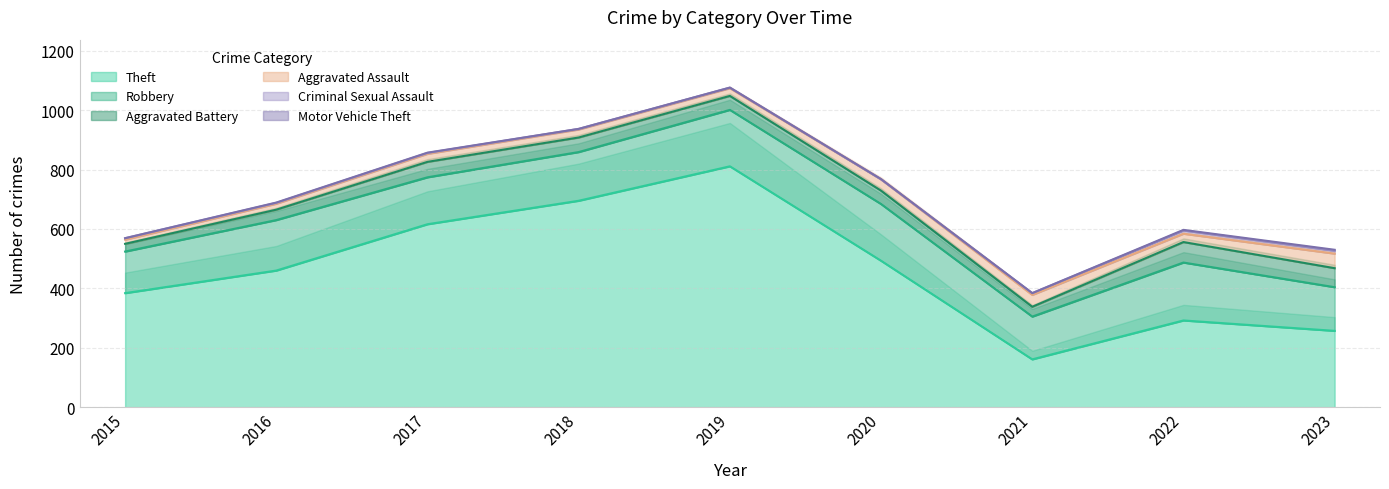

Count the number of categories in the chart.

9